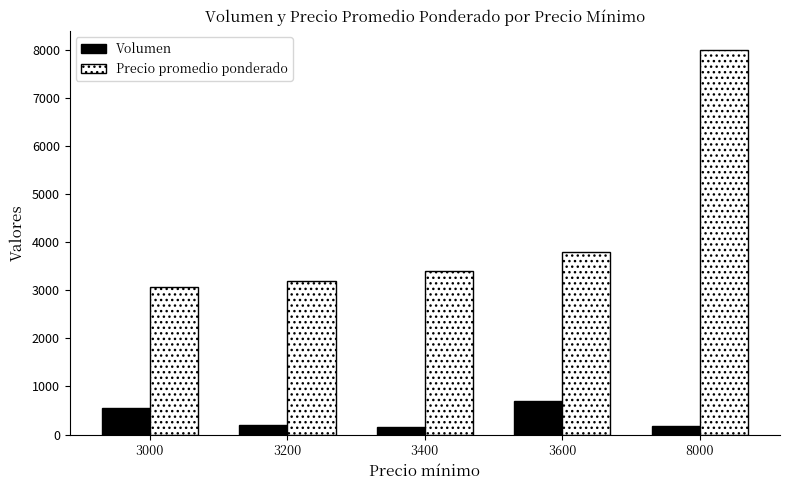

How many bars are there in total?

10